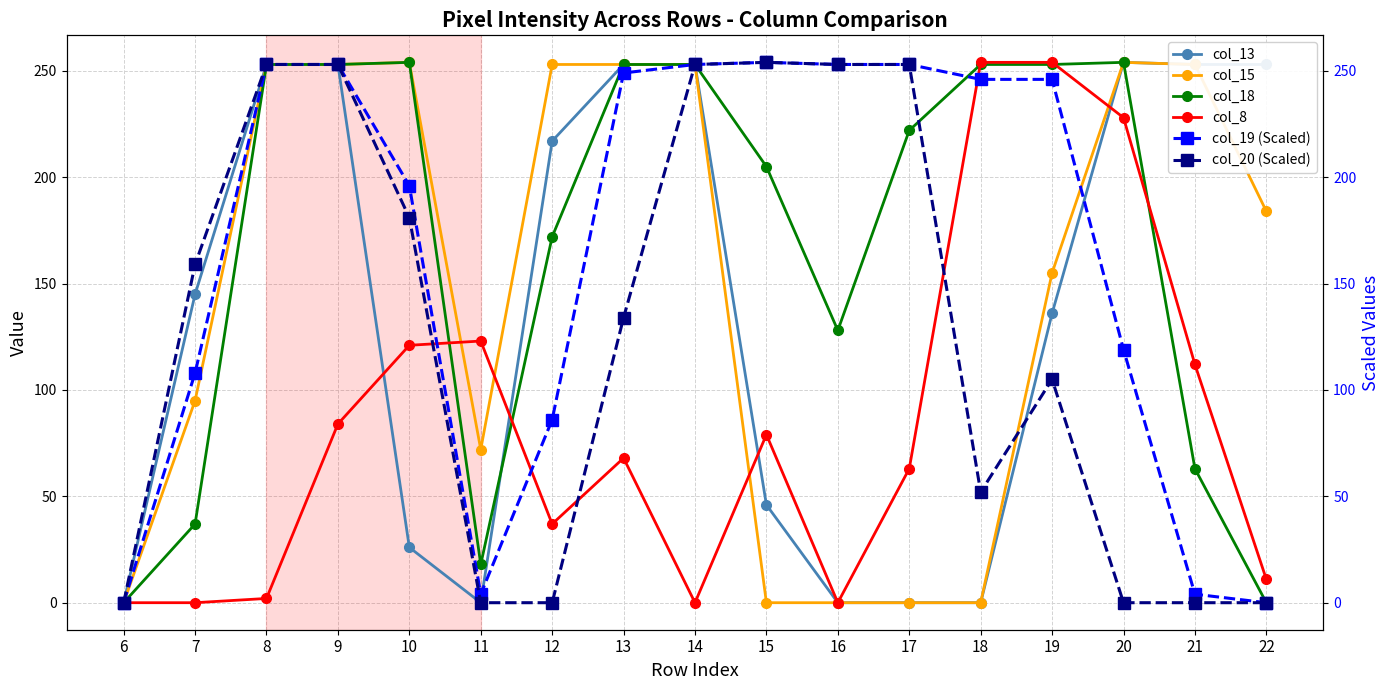

What is the total value across all series at 8?

1267